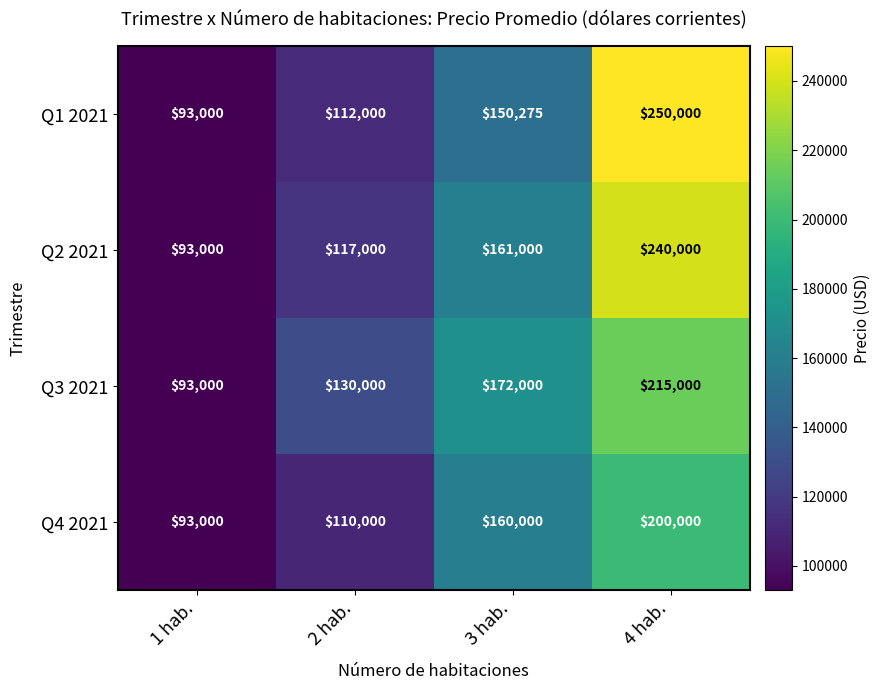

At 2 hab., list the series in order from smallest to largest.

Q4 2021, Q1 2021, Q2 2021, Q3 2021